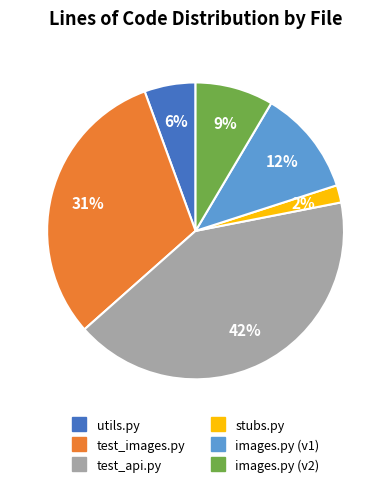

Do test_api.py and stubs.py together represent more than half of the pie?

No